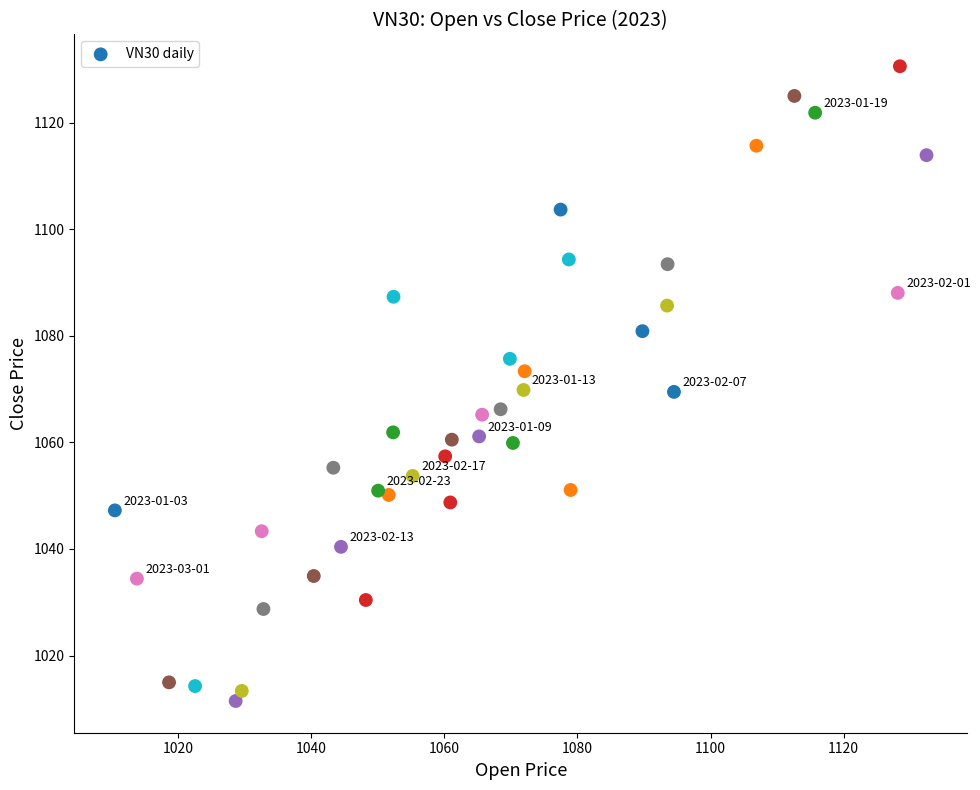

What is the range of X values (max minus min)?

121.9